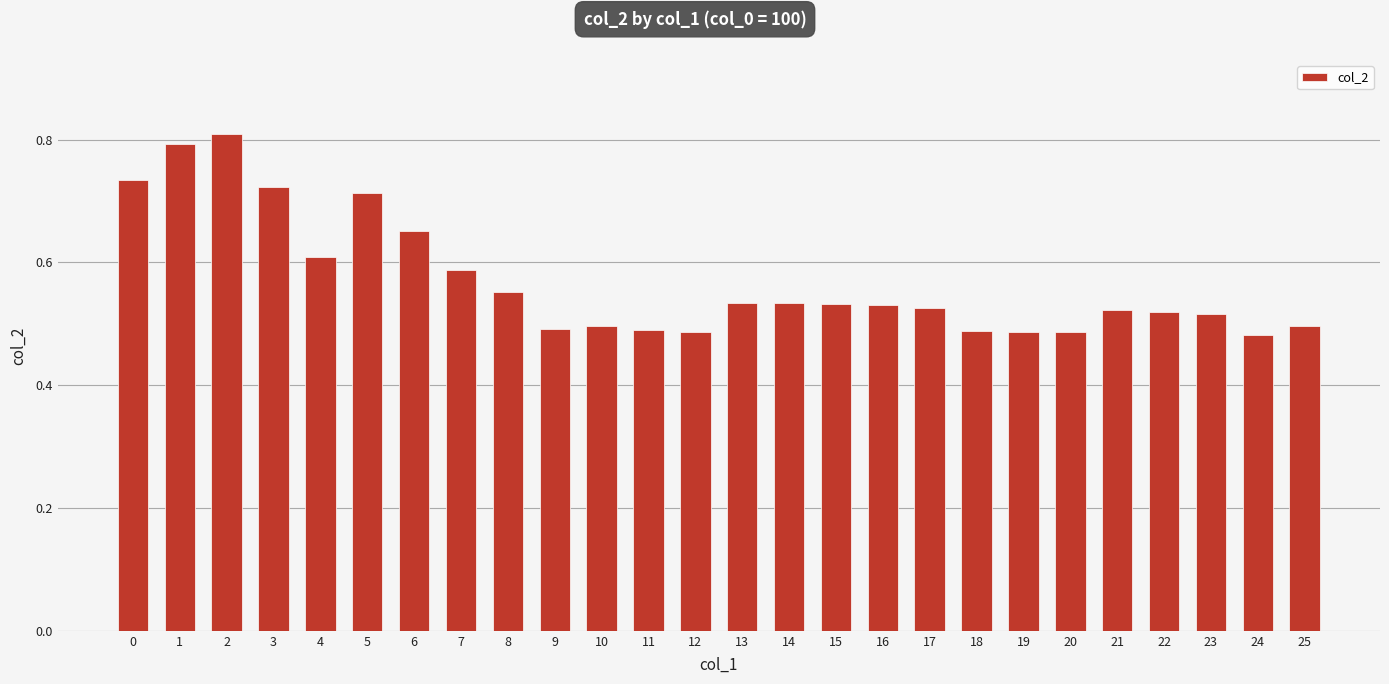

What is the difference between the second highest and second lowest values?

0.3